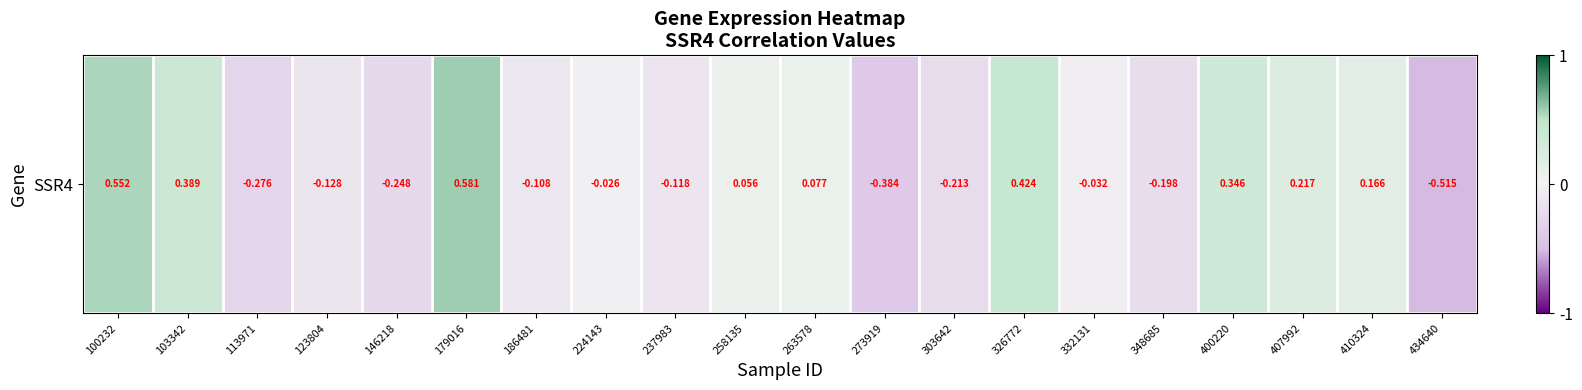

Which category has the lowest value across all series?

434640